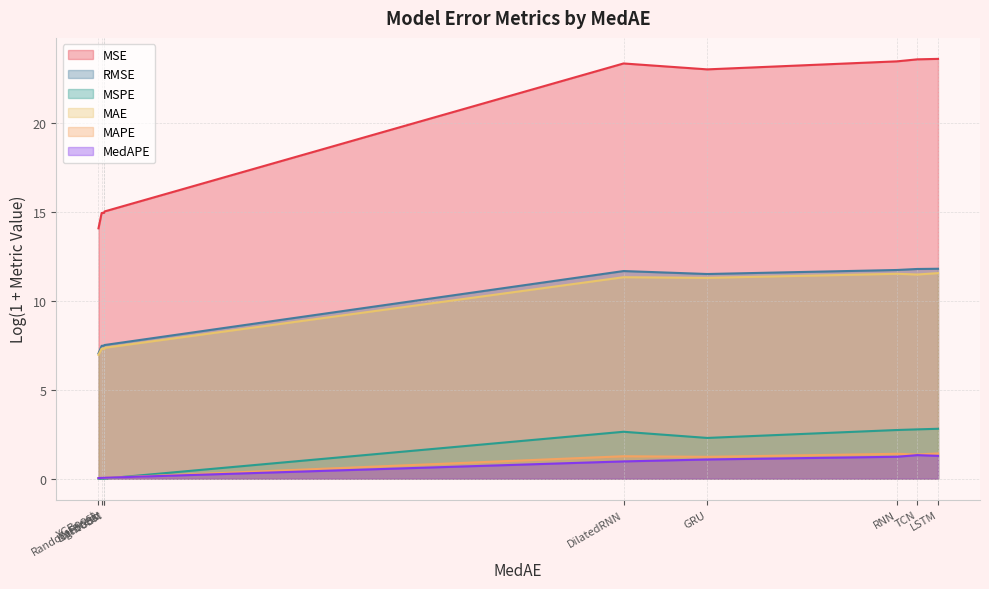

How many distinct data groups are displayed?

6